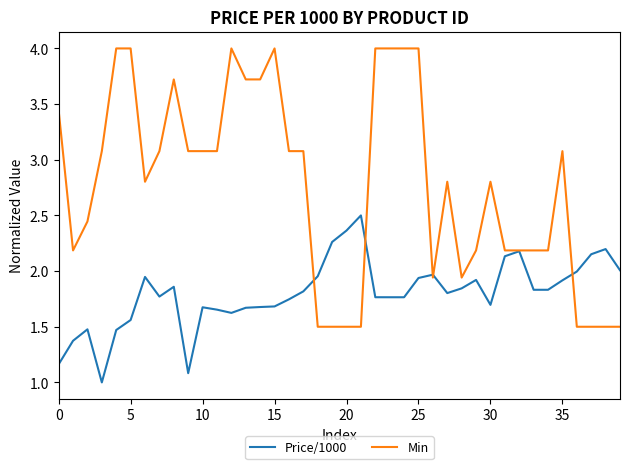

Is this an area chart (filled region under the line)?

No